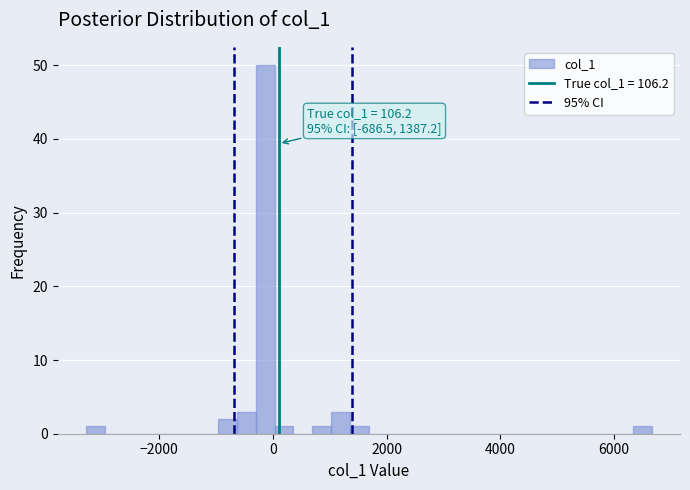

Around what value on the x-axis is the tallest bar? Give the approximate position of its centre, as read against the axis.

-200